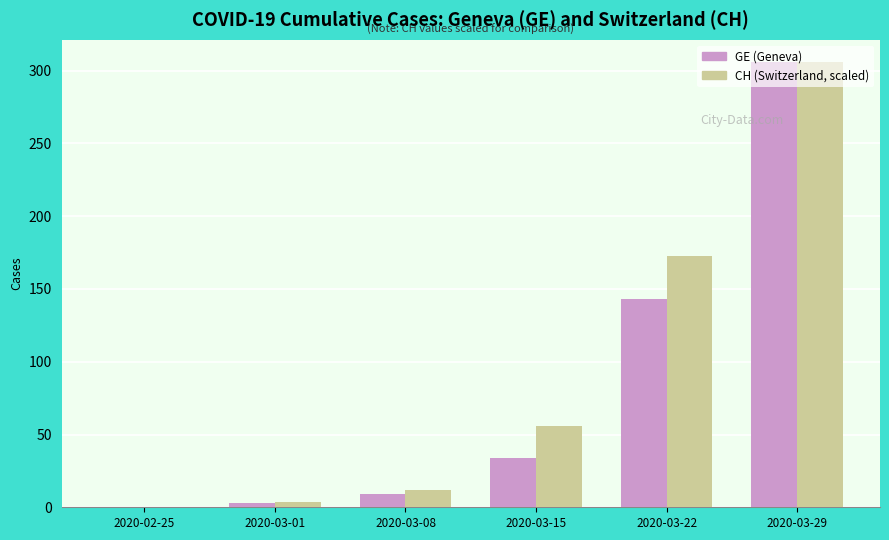

True or false: CH (Switzerland, scaled) has a value of 89.1 at 2020-03-15.

False